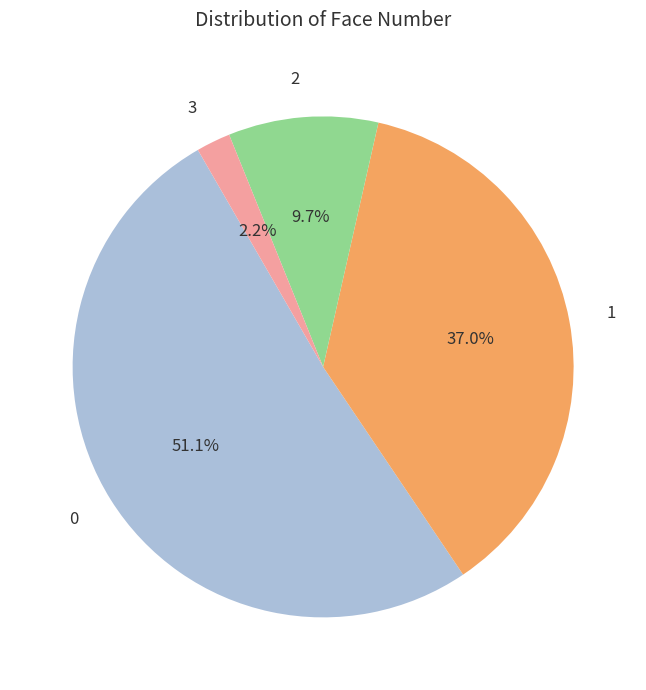

Is there a majority slice in this chart?

Yes